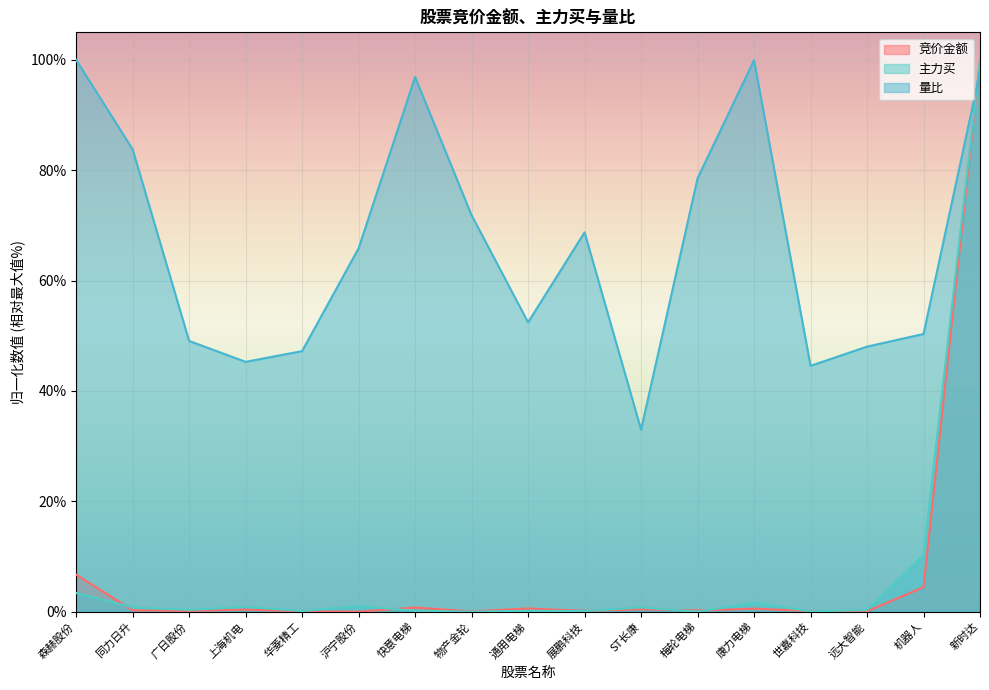

How many categories are shown in the chart?

17